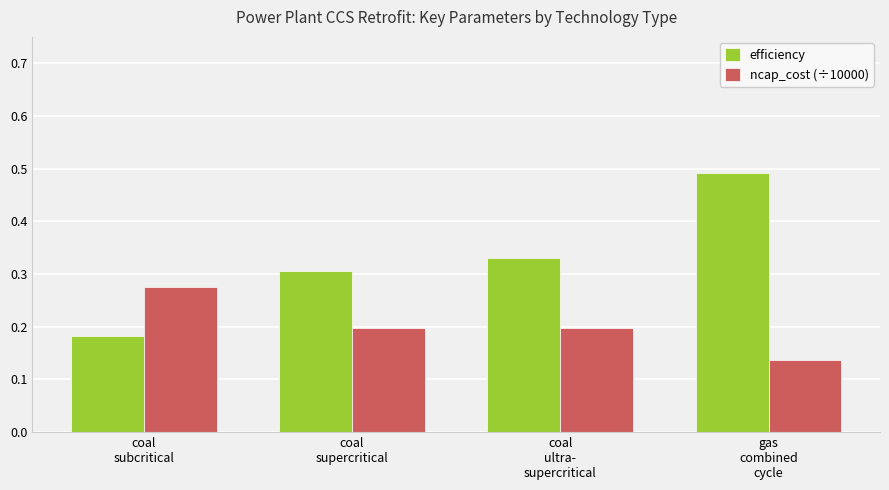

What is the sum of all ncap_cost (÷10000) values?

0.8